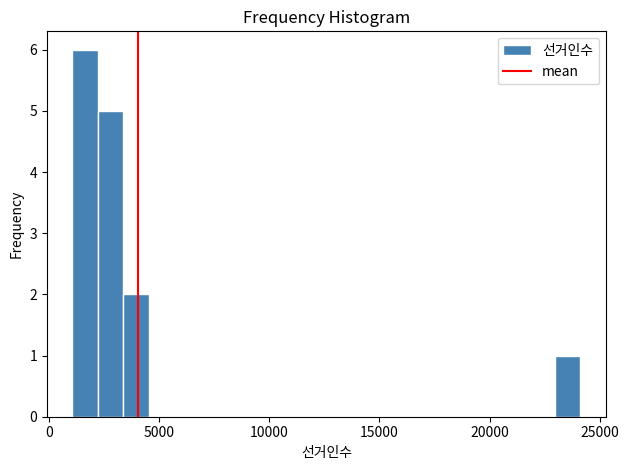

Read against the x-axis, roughly where is the centre of the tallest bar?

1500